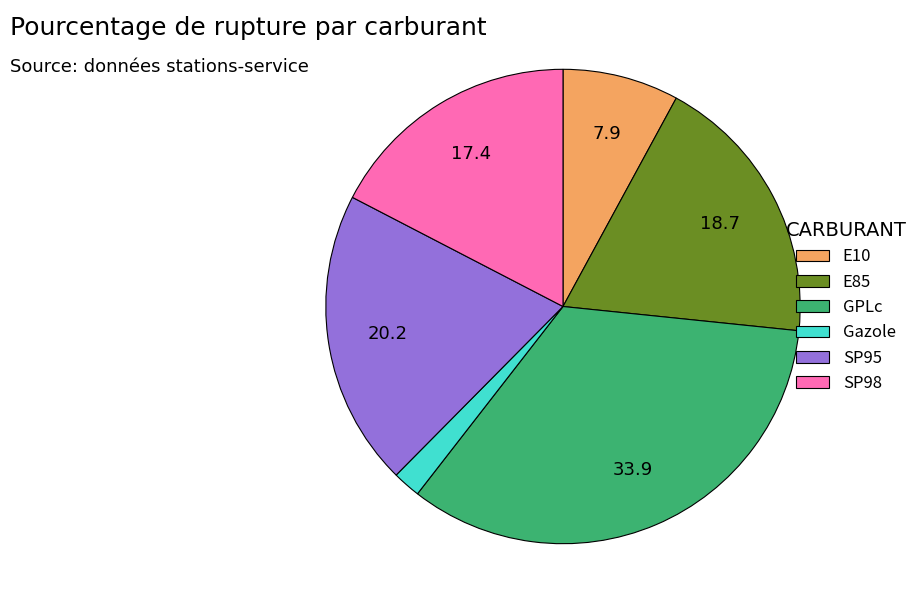

Is there a majority slice in this chart?

No